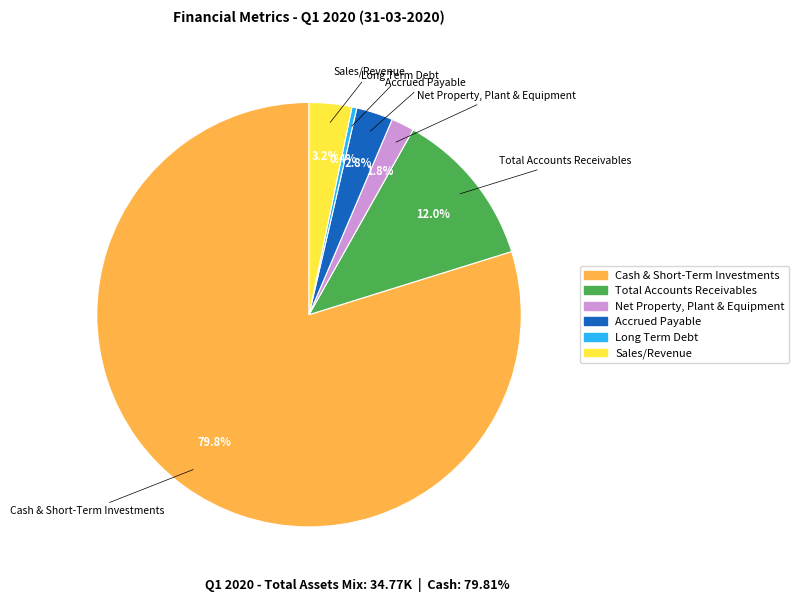

Rank the categories by value from highest to lowest.

Cash & Short-Term Investments, Total Accounts Receivables, Sales/Revenue, Accrued Payable, Net Property, Plant & Equipment, Long Term Debt